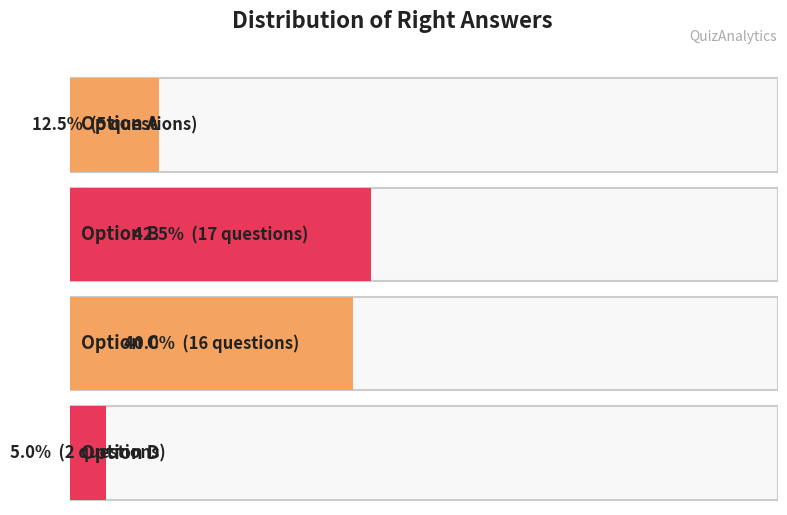

Which category has the lowest value across all series?

D